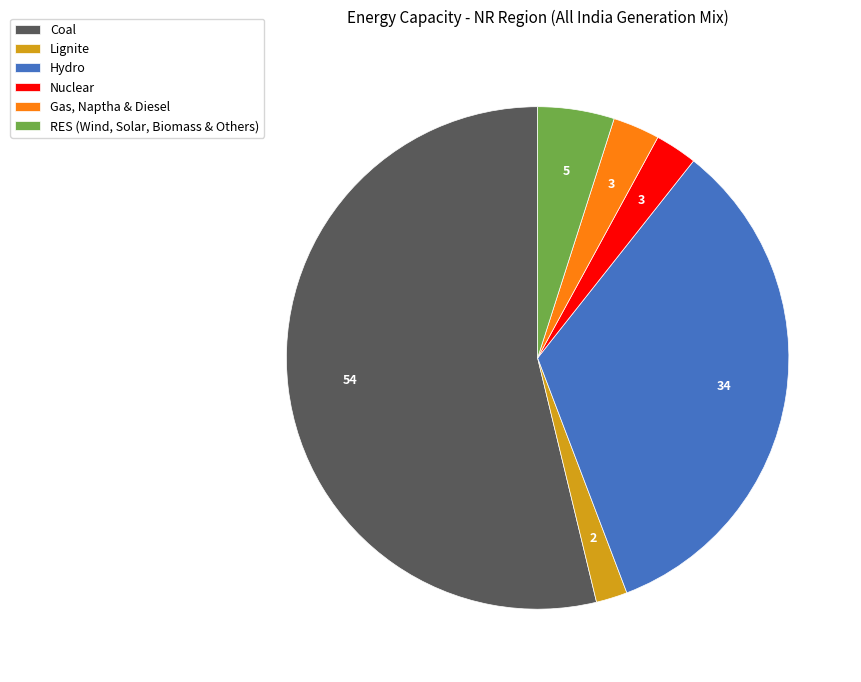

Rank the categories by value from lowest to highest.

Lignite, Nuclear, Gas, Naptha & Diesel, RES (Wind, Solar, Biomass & Others), Hydro, Coal